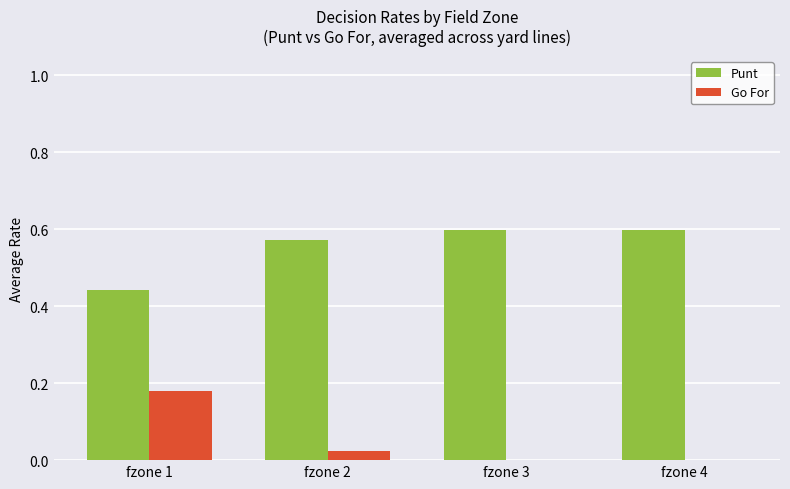

True or false: Go For has a value of 0.0 at fzone 4.

True